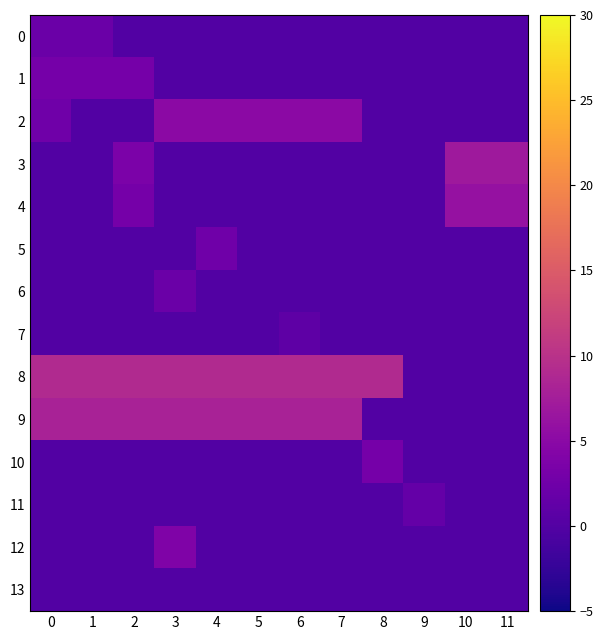

At which category is the sum across all series the highest?

3